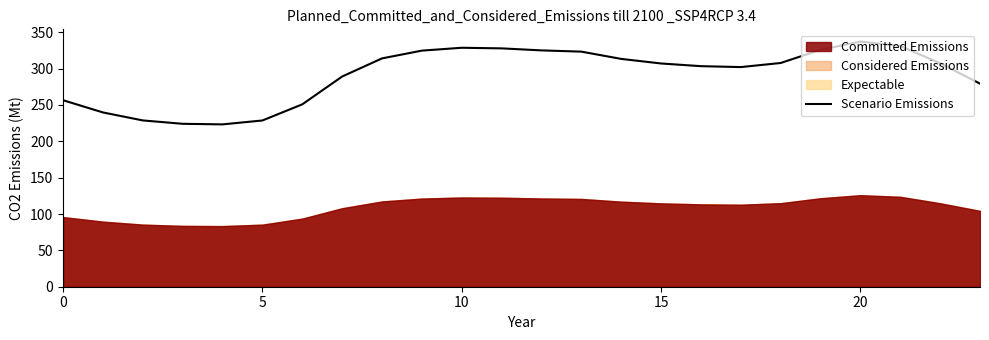

Reading right to left, what are all the values shown in this chart?

279.3	307.4	331.2	337.2	325.9	307.7	302.1	303.4	307.1	313.4	323.3	325.1	327.8	328.7	324.7	314.1	289.1	250.9	228.7	223.3	224.1	228.7	239.7	256.5